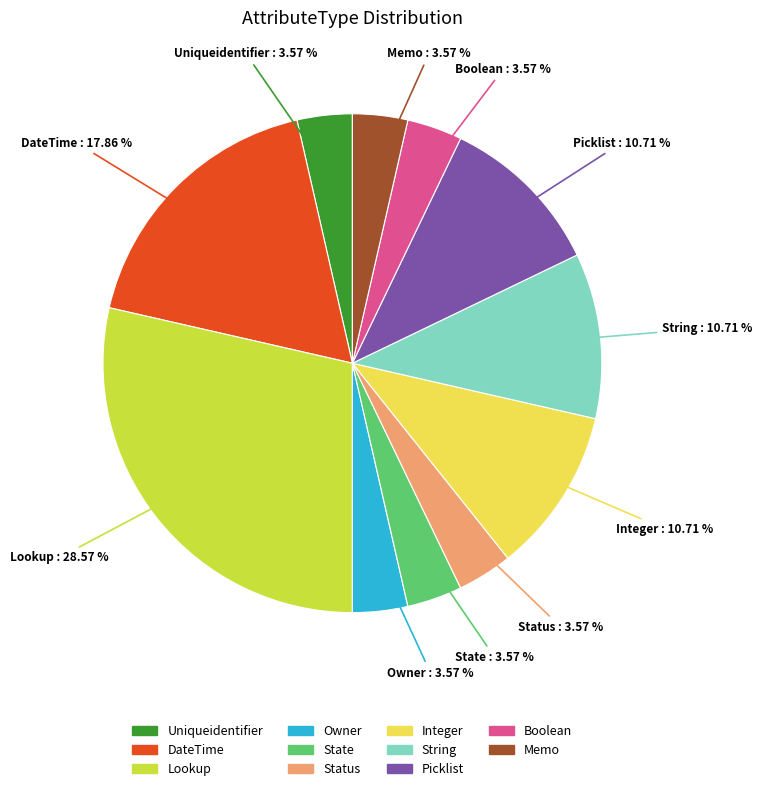

To the nearest percent, what is the average slice percentage?

9%